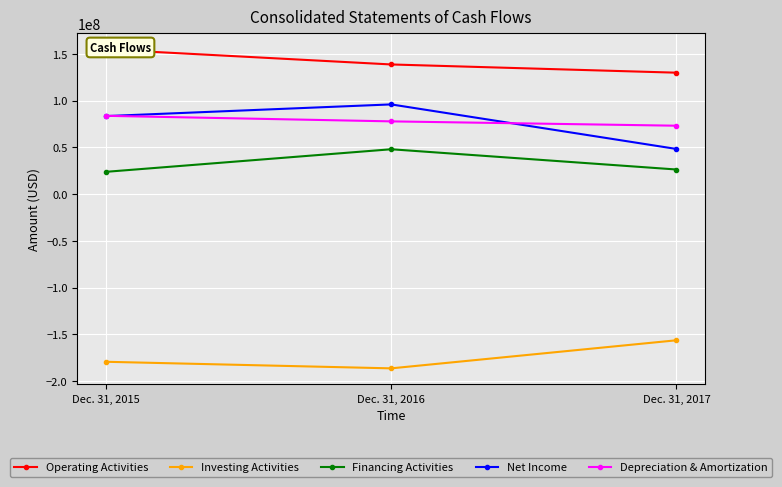

Which series has the largest total across all categories?

Operating Activities